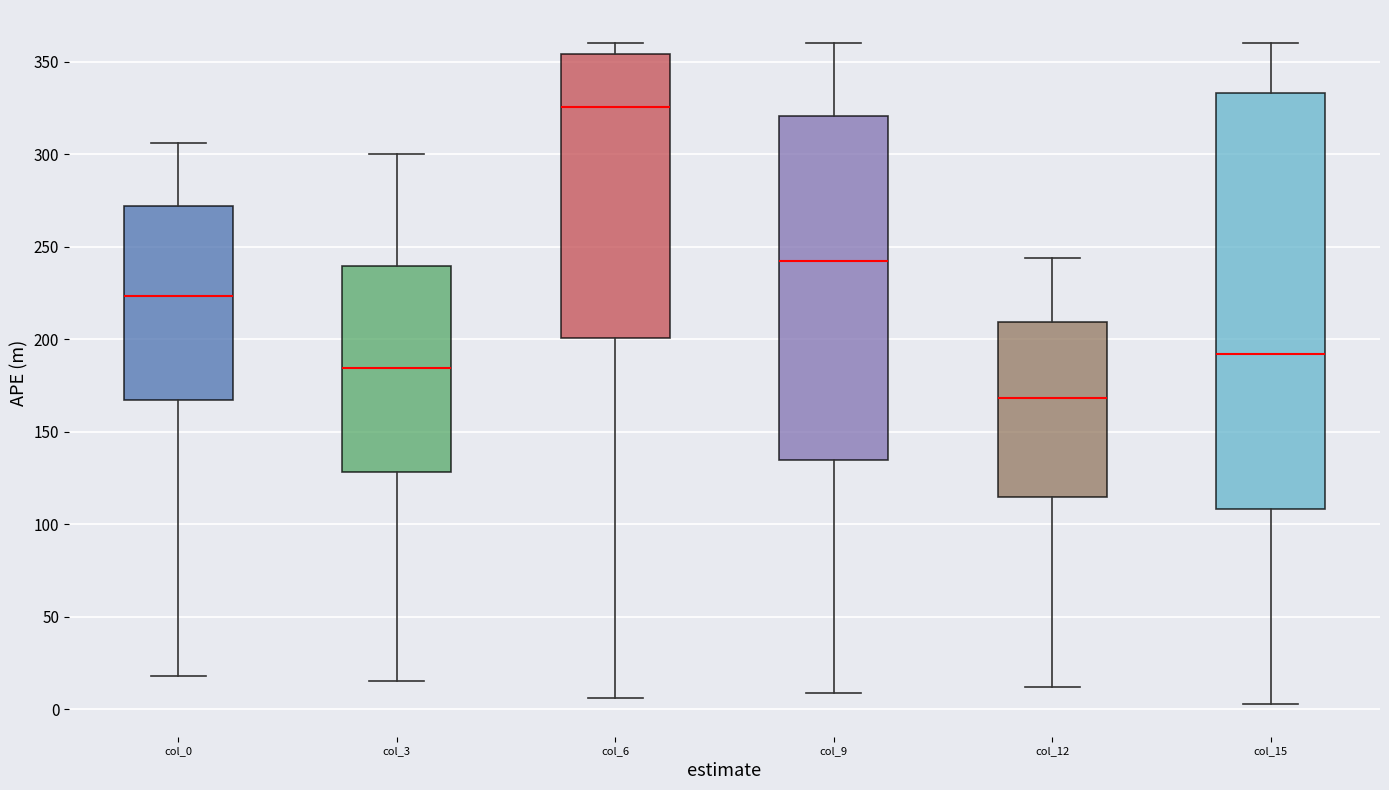

Which box has the highest median line?

col_6